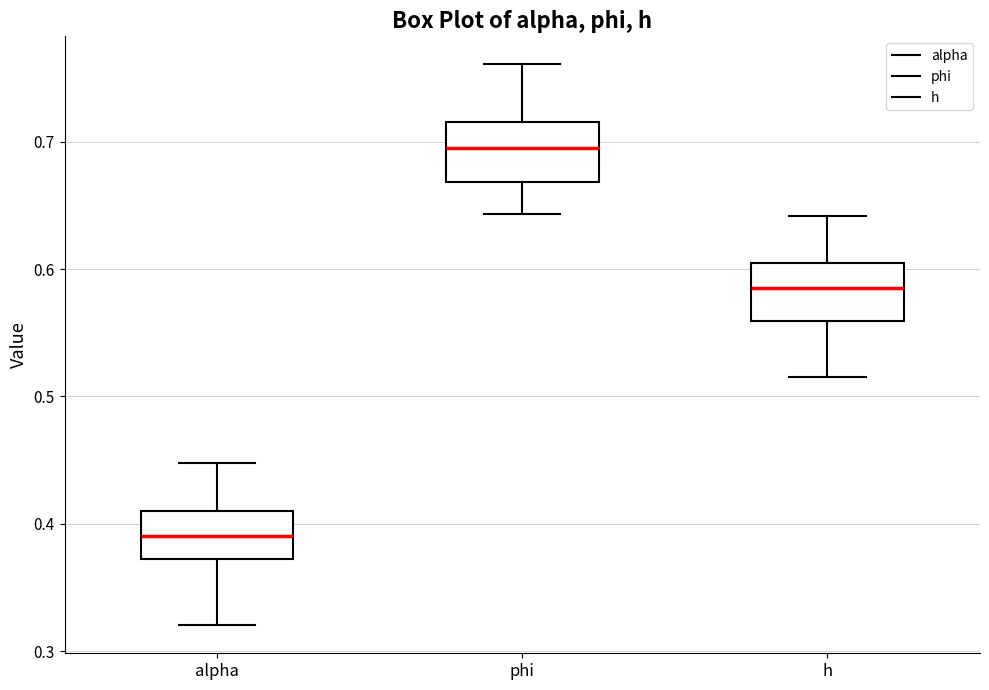

Reading left to right, transcribe this box plot: for each box, give where its median line is, the range the box spans, and where its two whiskers end, as read against the y-axis. The values are not printed on the chart, so give them approximately, as read against the axis.

alpha: median 0.39, box 0.37 to 0.41, whiskers 0.32 to 0.45
phi: median 0.70, box 0.67 to 0.72, whiskers 0.64 to 0.76
h: median 0.58, box 0.56 to 0.61, whiskers 0.52 to 0.64